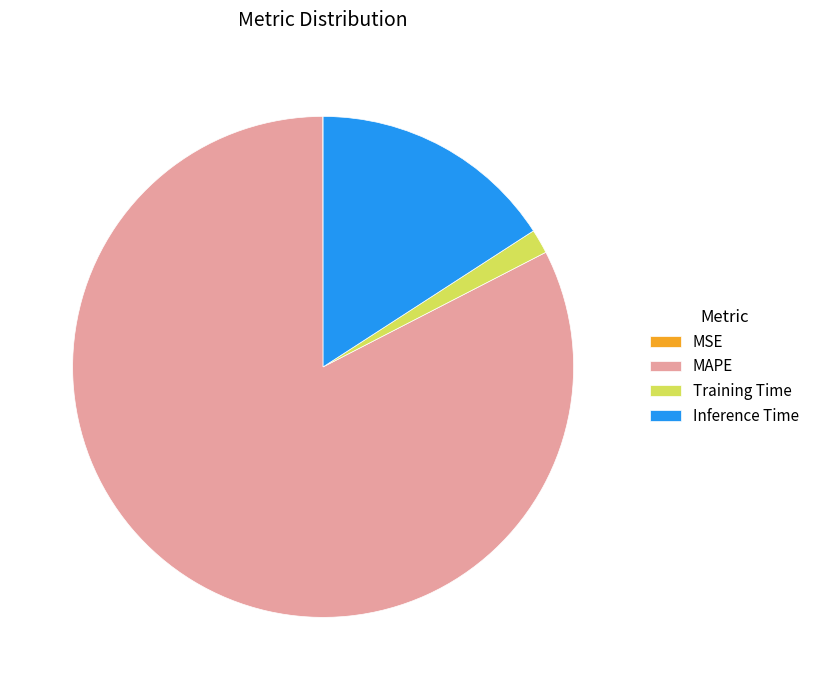

Between Inference Time and Training Time, which is larger?

Inference Time